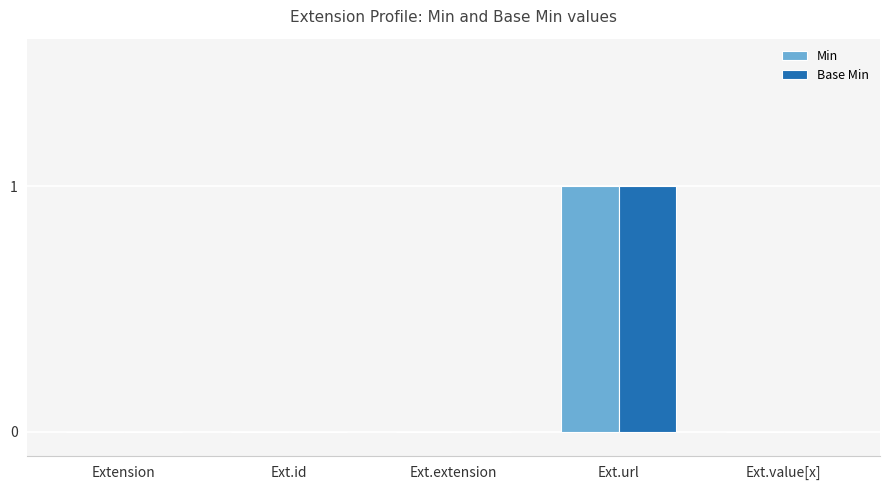

Is it true that Min equals 0 at Extension?

True